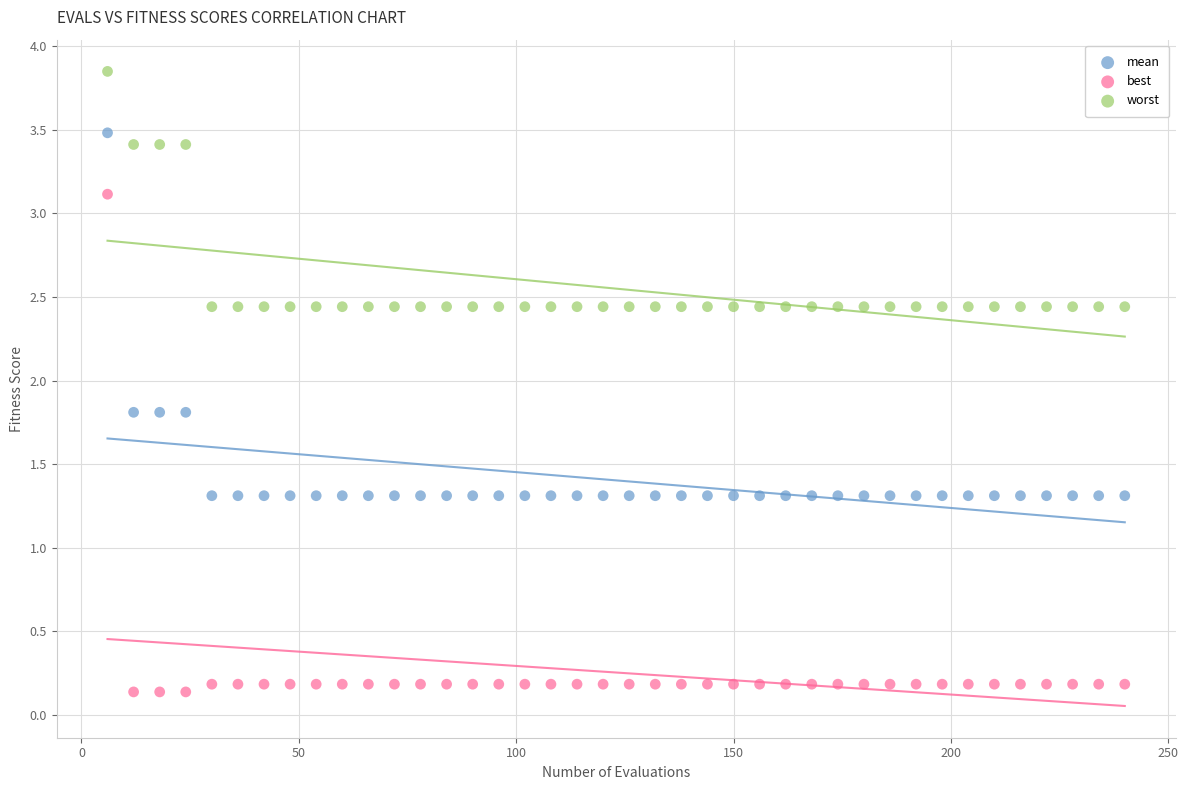

Which series contains the highest Y value?

worst